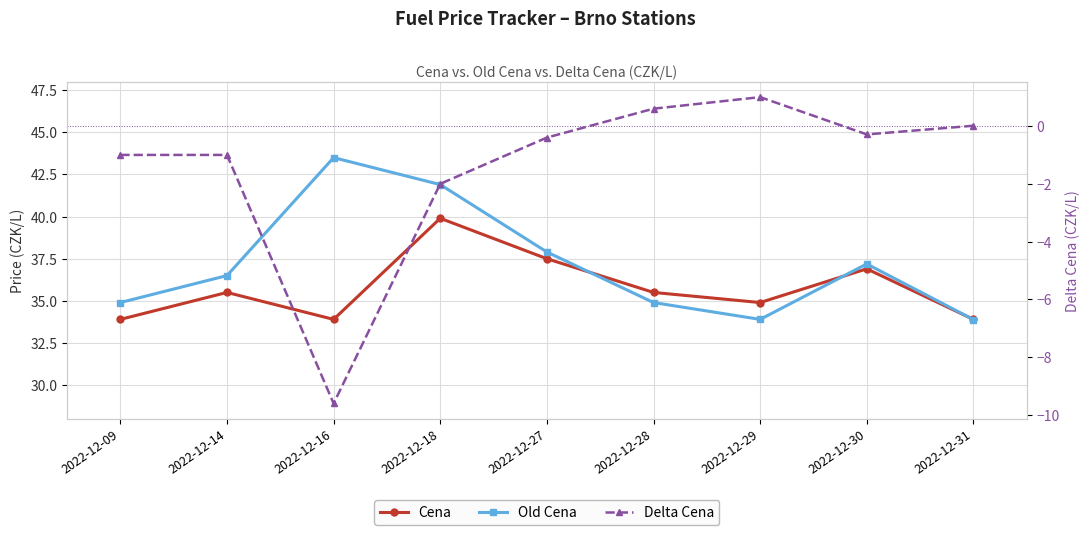

What is the value of the Delta Cena point at the 5th from the left?

-0.4